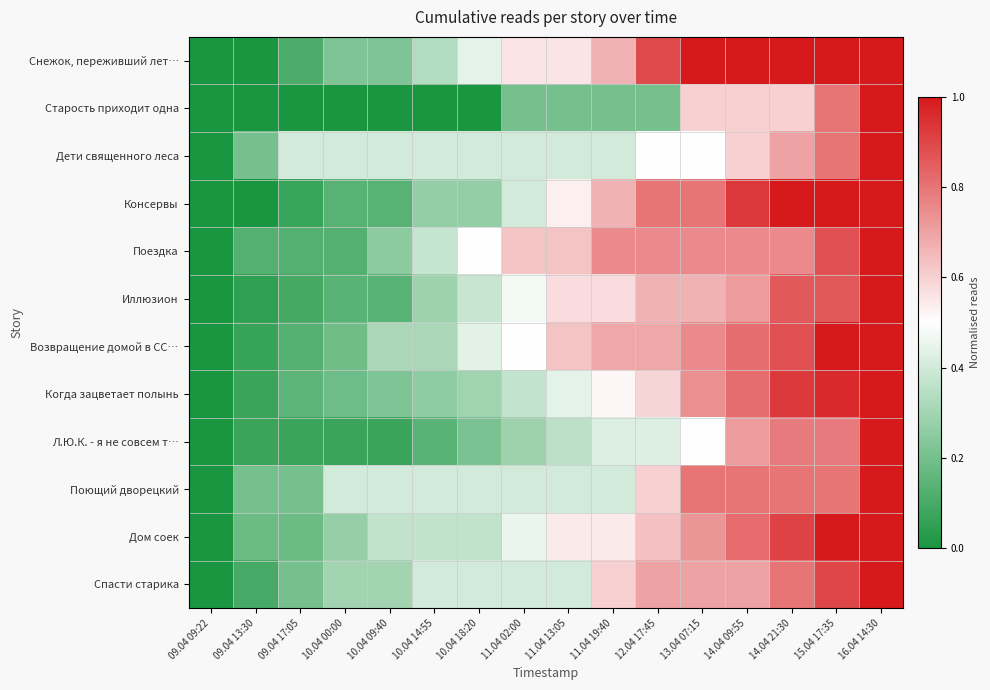

Between 09.04 13:30 and 16.04 14:30, which series saw the biggest shift?

Снежок, переживший лет…